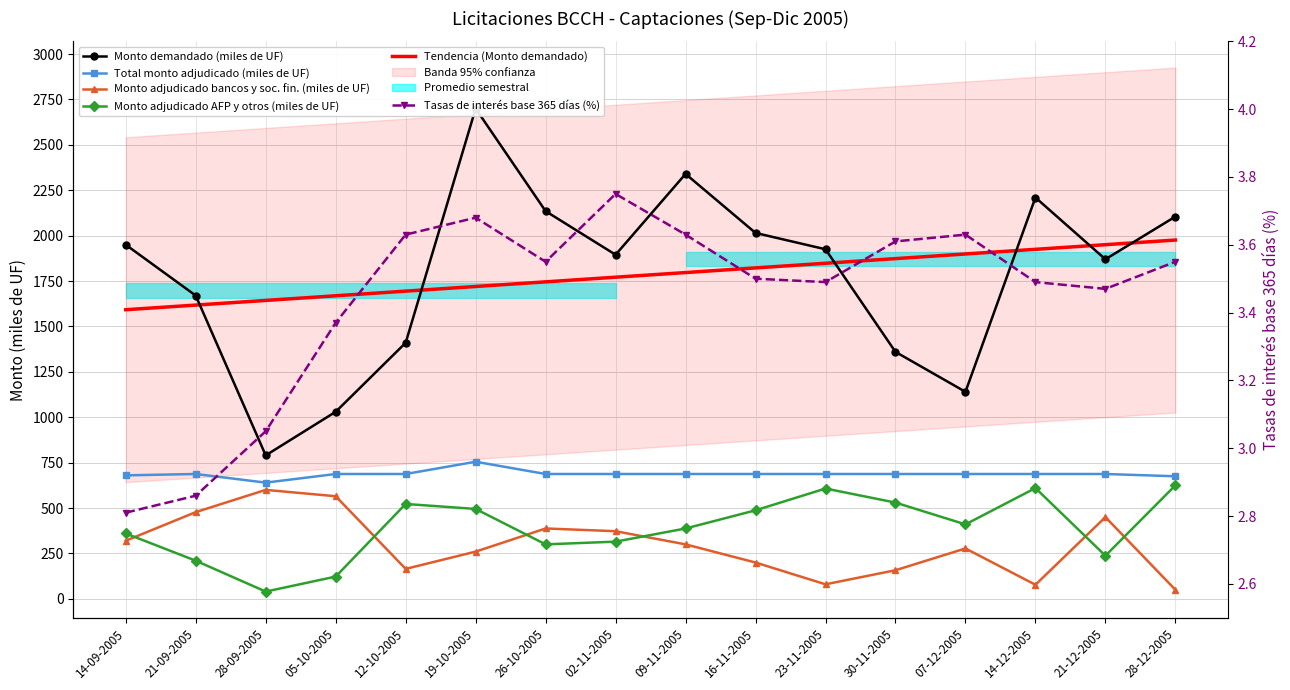

How many interior local peaks does the Monto adjudicado bancos y soc. fin. (miles de UF) series have?

4